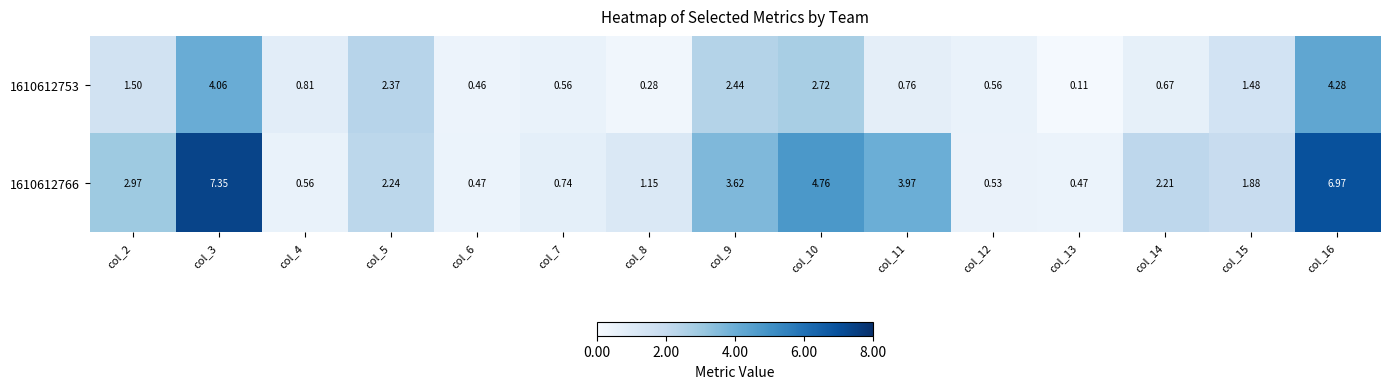

Is the value of 1610612753 at col_3 greater than the value of 1610612766 at col_5?

Yes